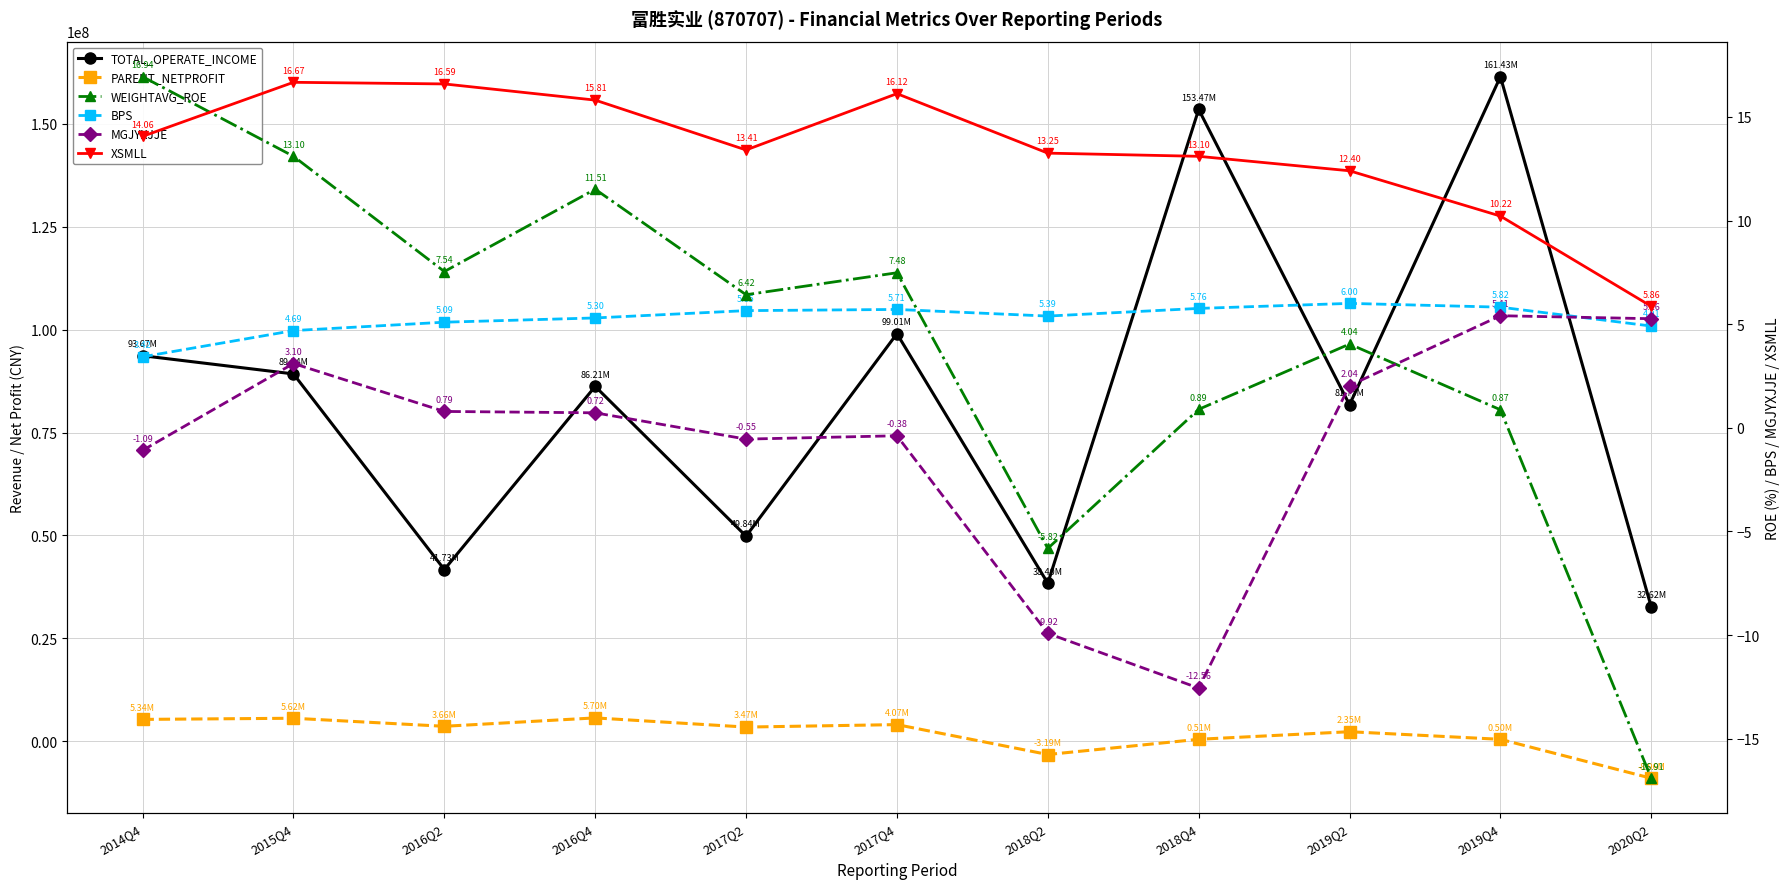

Rank the series by their maximum value, from lowest to highest.

MGJYXJJE, BPS, XSMLL, WEIGHTAVG_ROE, PARENT_NETPROFIT, TOTAL_OPERATE_INCOME